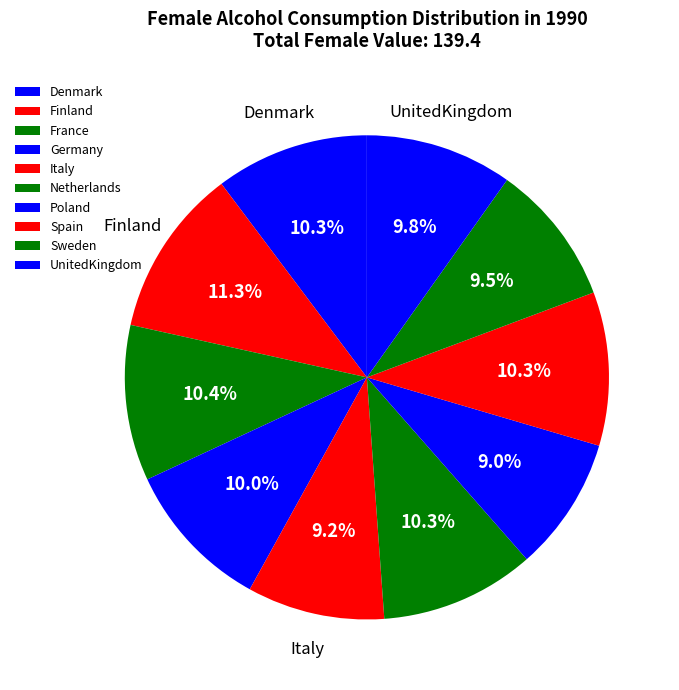

Which category has the biggest portion of the pie?

Finland